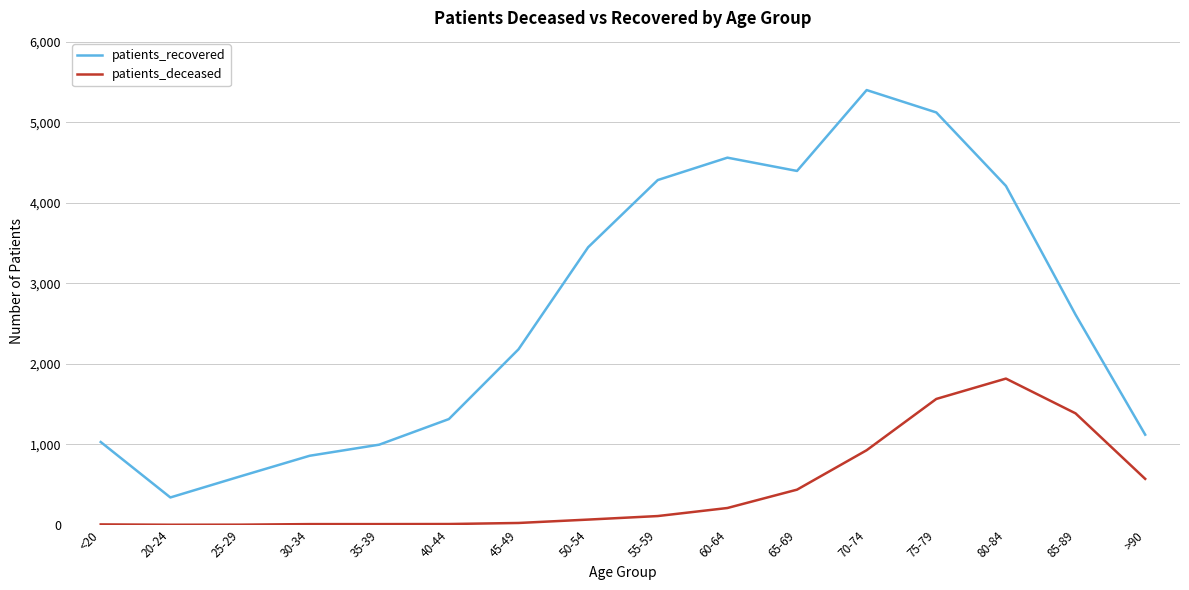

True or false: patients_recovered and patients_deceased intersect in this chart.

False